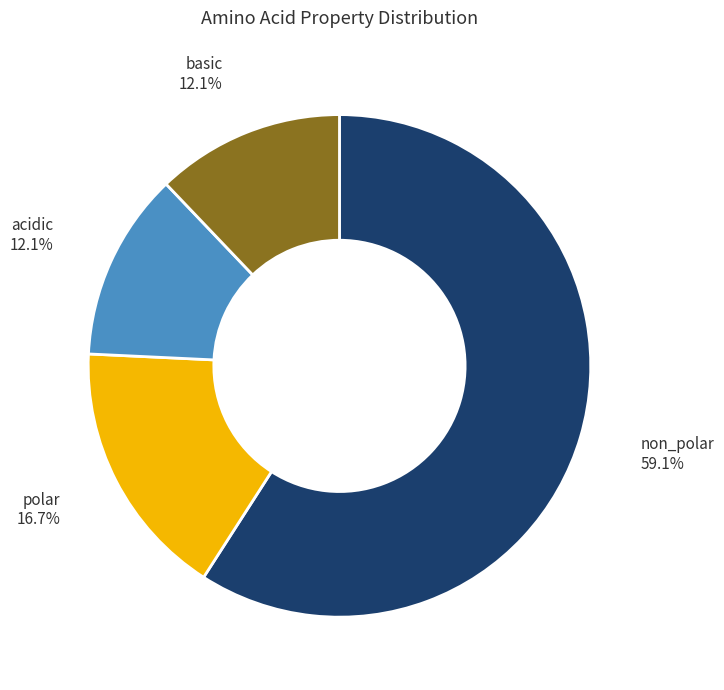

Count the number of slices in the pie.

4